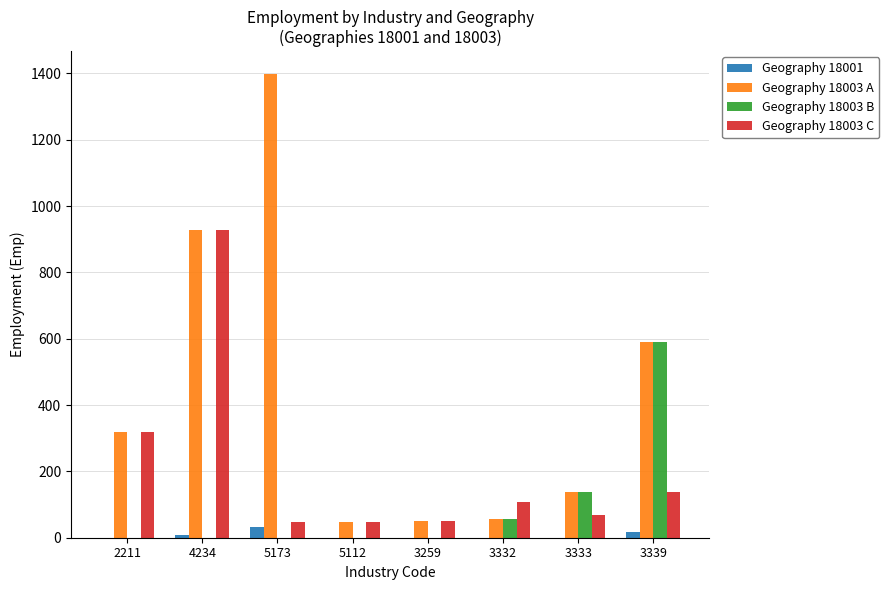

At which label is Geography 18003 A closest to 722?

3339